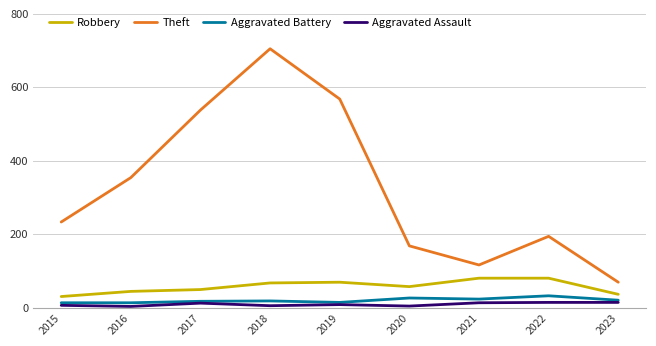

At which category is the sum across all series the highest?

2018